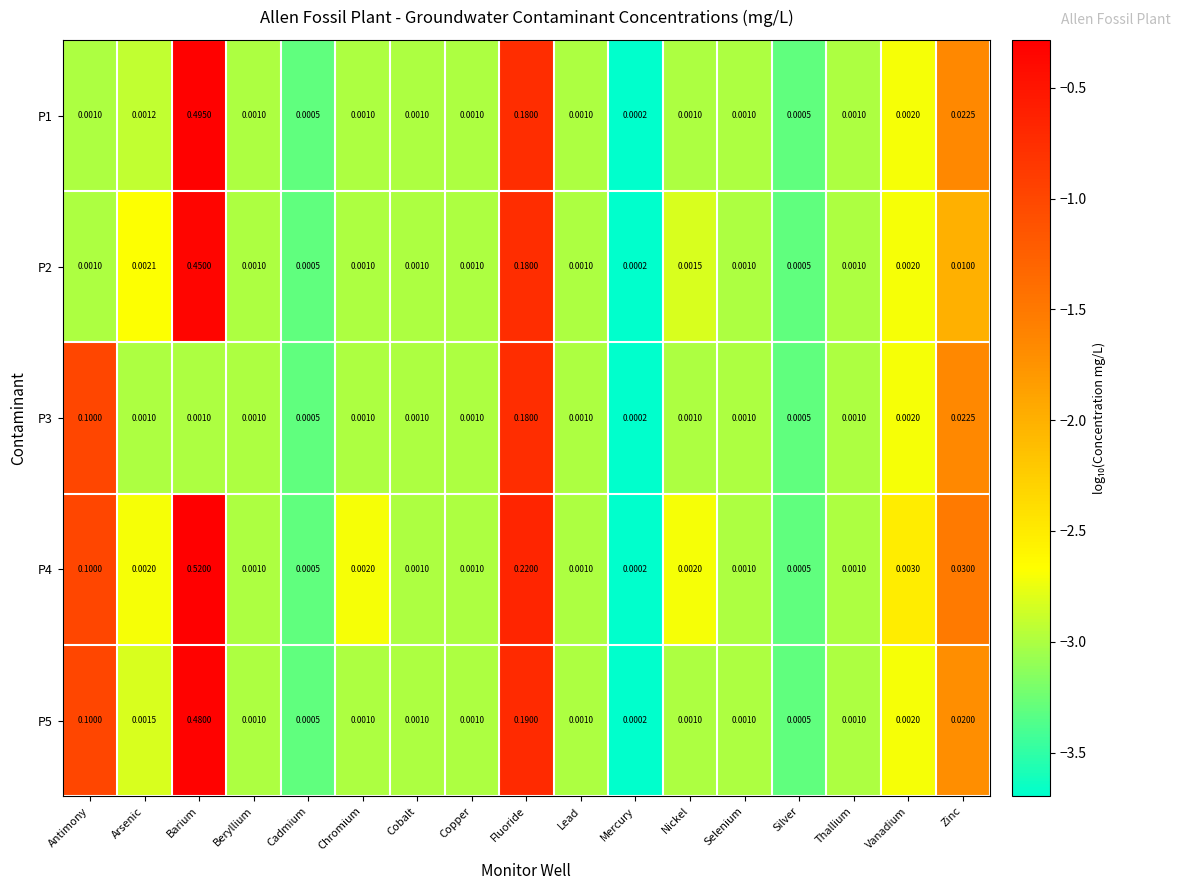

Which label corresponds to the largest value in the chart?

Barium